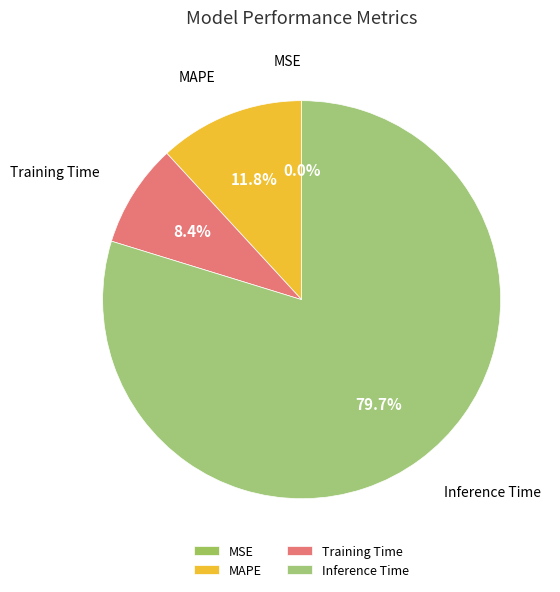

What percentage is NOT represented by Training Time?

91.6%